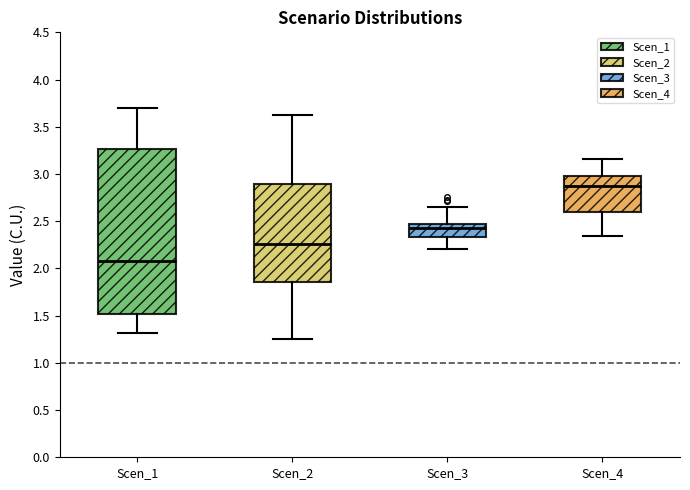

Reading left to right, read every box against the y-axis: the position of its median line, the range the box covers, and the ends of its whiskers. The values are not printed on the chart, so give them approximately, as read against the axis.

Scen_1: median 2.05, box 1.50 to 3.25, whiskers 1.30 to 3.70
Scen_2: median 2.25, box 1.85 to 2.90, whiskers 1.25 to 3.65
Scen_3: median 2.45 (just below the box's upper edge), box 2.35 to 2.45, whiskers 2.20 to 2.65
Scen_4: median 2.85, box 2.60 to 3.00, whiskers 2.35 to 3.15